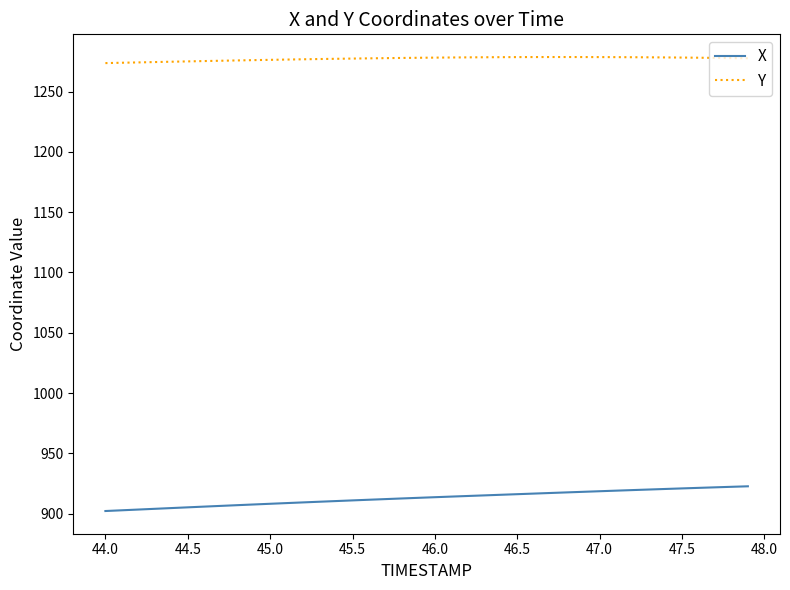

List the series in order of their overall mean, lowest first.

X, Y